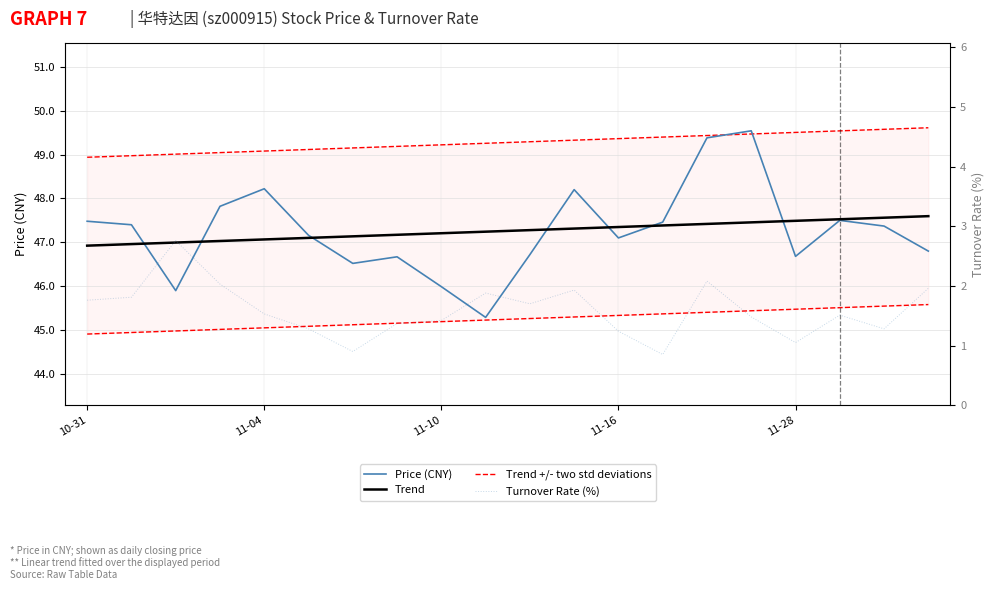

Is it true that Turnover Rate (%) equals 0.4 at 11-28?

False